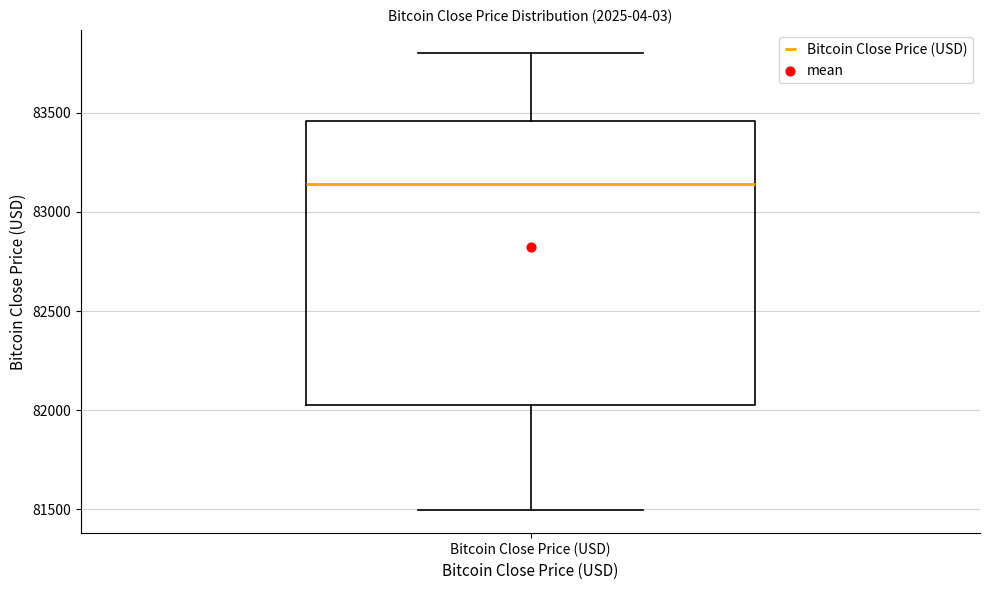

Read this box plot against the y-axis: the position of the median line, the range covered by the box, and the ends of both whiskers. The values are not printed on the chart, so give them approximately, as read against the axis.

median 83150, box 82050 to 83450, whiskers 81500 to 83800